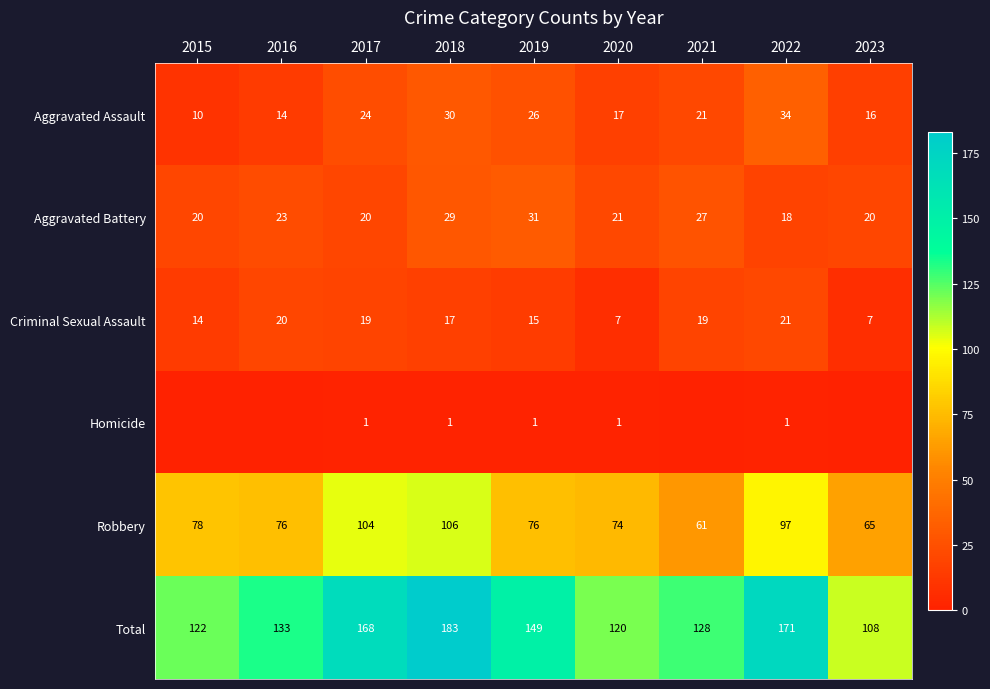

What is the total value across all series at 2022?

342